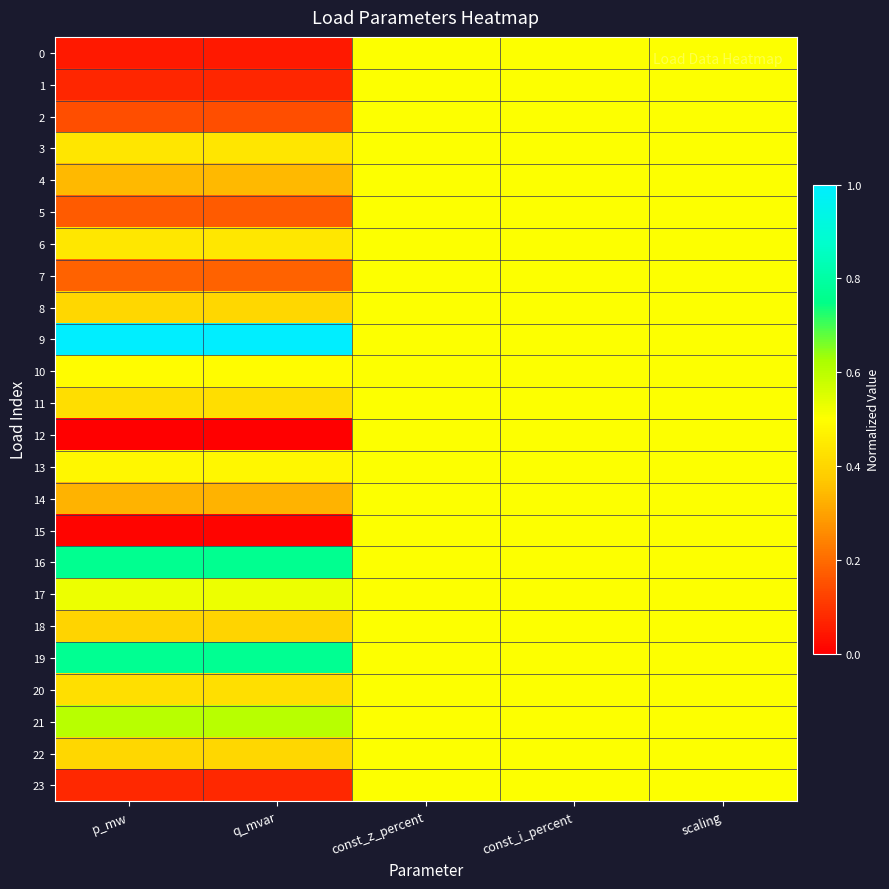

What is the total value across all series at scaling?

12.0